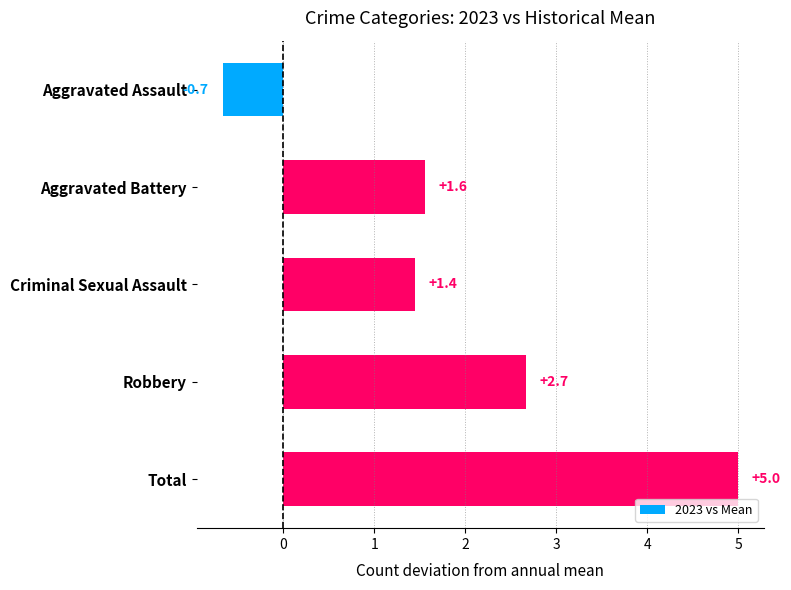

What is the average value?

2.0